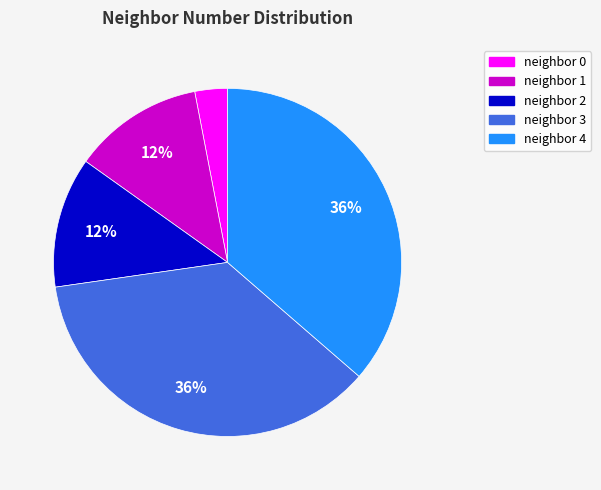

What is the ratio of the value at neighbor 2 to the value at neighbor 1?

1.0